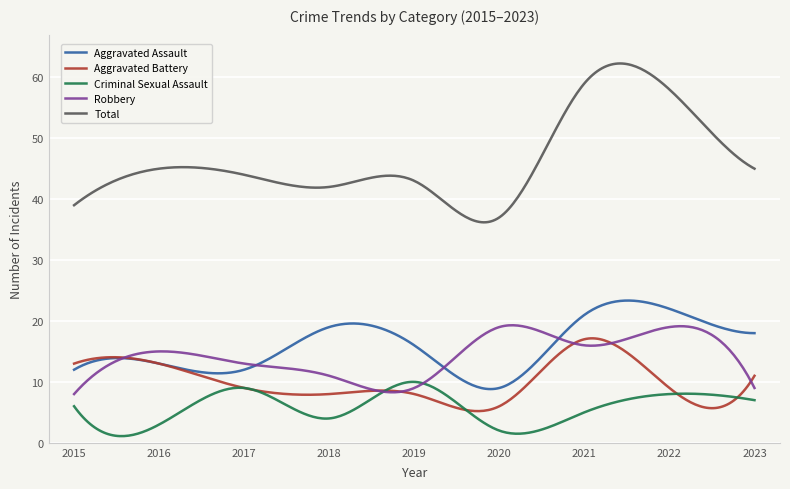

True or false: Robbery and Total intersect in this chart.

False